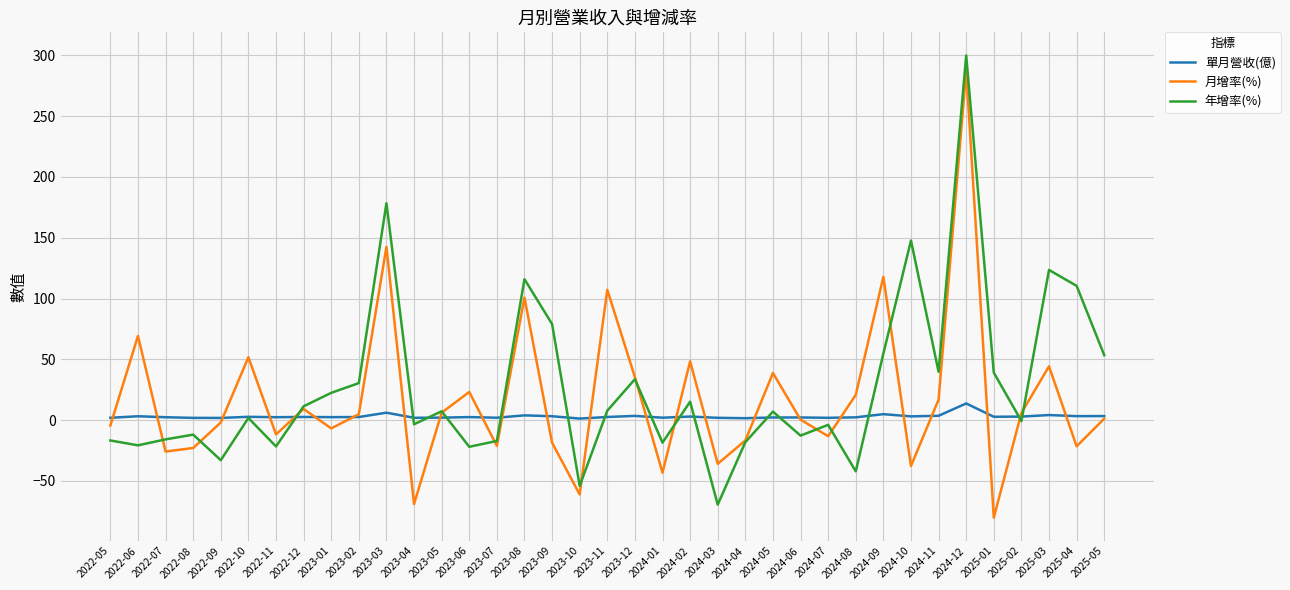

At 2023-09, list the series in order from smallest to largest.

月增率(%), 單月營收(億), 年增率(%)